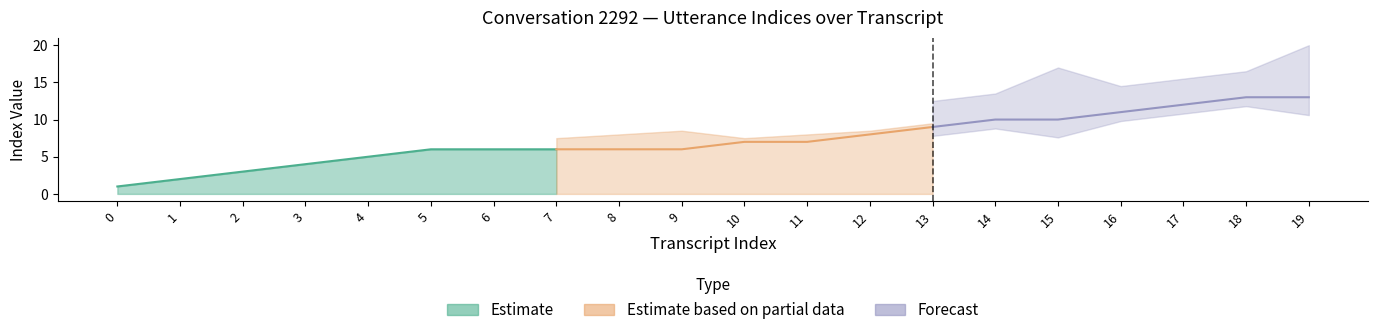

True or false: utterance_index and subutterance_index intersect in this chart.

False